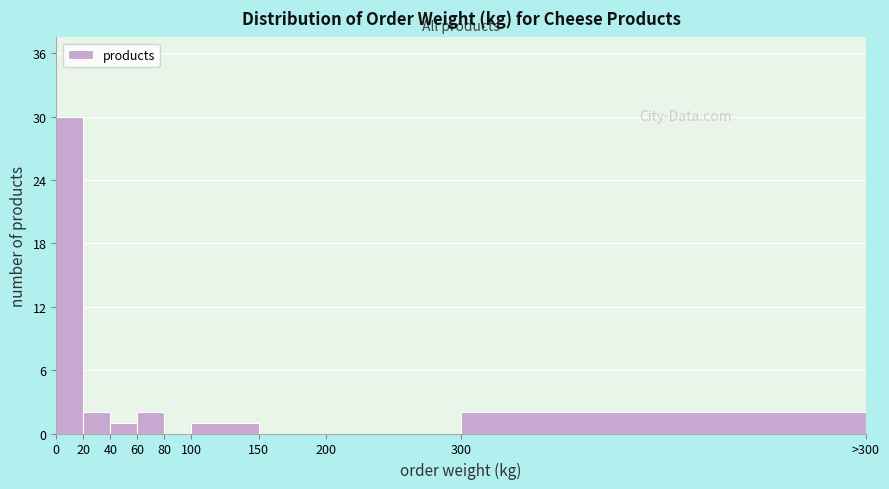

Reading left to right, what are all the values shown in this chart?

0=30	20=2	40=1	60=2	80=0	100=1	150=0	200=0	300=2